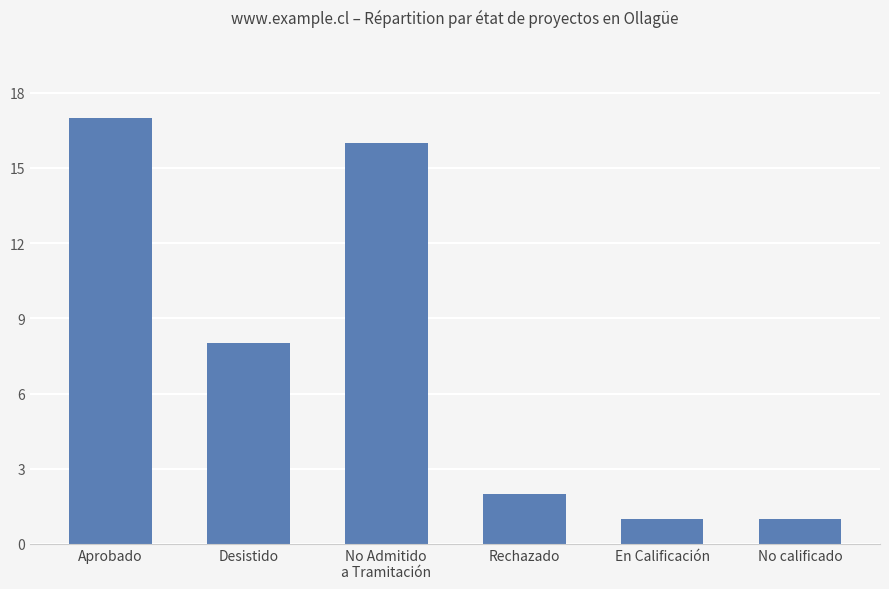

Between No calificado and Aprobado, which is larger?

Aprobado